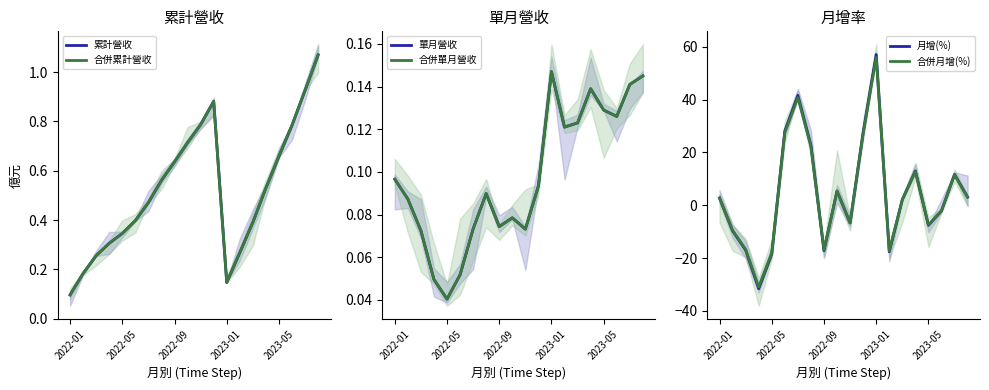

True or false: 累計營收 has a value of 1.0 at 17.

False